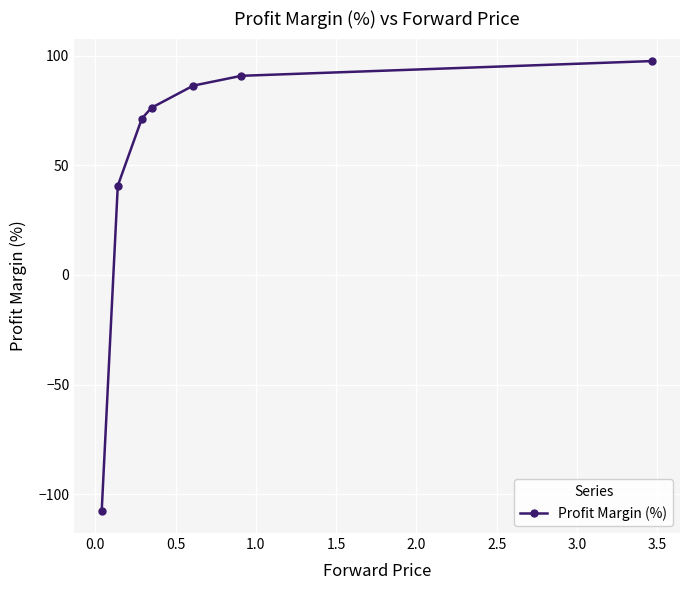

What is the minimum value shown in the chart?

-107.5